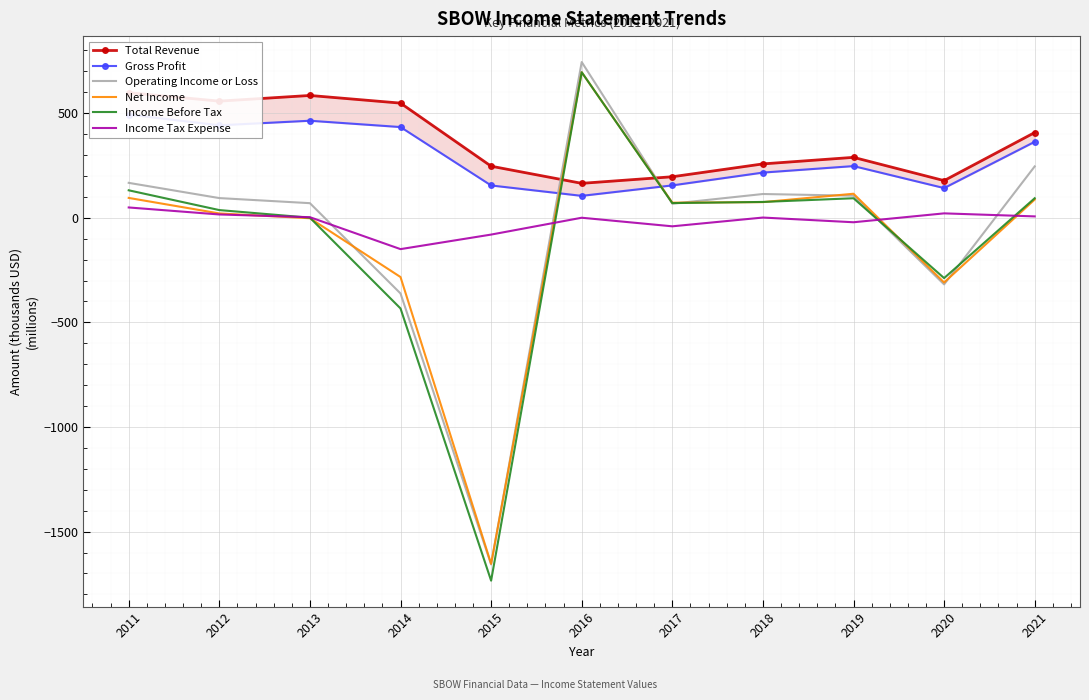

Reading left to right, what are all the values shown in this chart?

Total Revenue: 2011=597.8	2012=557.3	2013=584.4	2014=547.8	2015=246.3	2016=164.4	2017=195.9	2018=257.3	2019=288.6	2020=177.4	2021=407.2
Gross Profit: 2011=493.0	2012=441.8	2013=463.6	2014=433.4	2015=154.3	2016=104.6	2017=154.6	2018=215.8	2019=246.9	2020=141.8	2021=363.0
Operating Income or Loss: 2011=166.7	2012=93.9	2013=69.6	2014=-361.9	2015=-1657.1	2016=744.1	2017=67.2	2018=113.4	2019=105.3	2020=-318.6	2021=245.3
Net Income: 2011=94.7	2012=20.5	2013=-2.4	2014=-283.4	2015=-1654.0	2016=695.3	2017=72.0	2018=74.6	2019=114.7	2020=-309.4	2021=86.8
Income Before Tax: 2011=131.1	2012=36.6	2013=0.2	2014=-433.5	2015=-1734.5	2016=695.3	2017=70.0	2018=75.5	2019=93.1	2020=-288.5	2021=93.2
Income Tax Expense: 2011=49.1	2012=15.6	2013=2.6	2014=-150.0	2015=-80.5	2016=0.0	2017=-41.0	2018=0.9	2019=-21.6	2020=20.9	2021=6.4